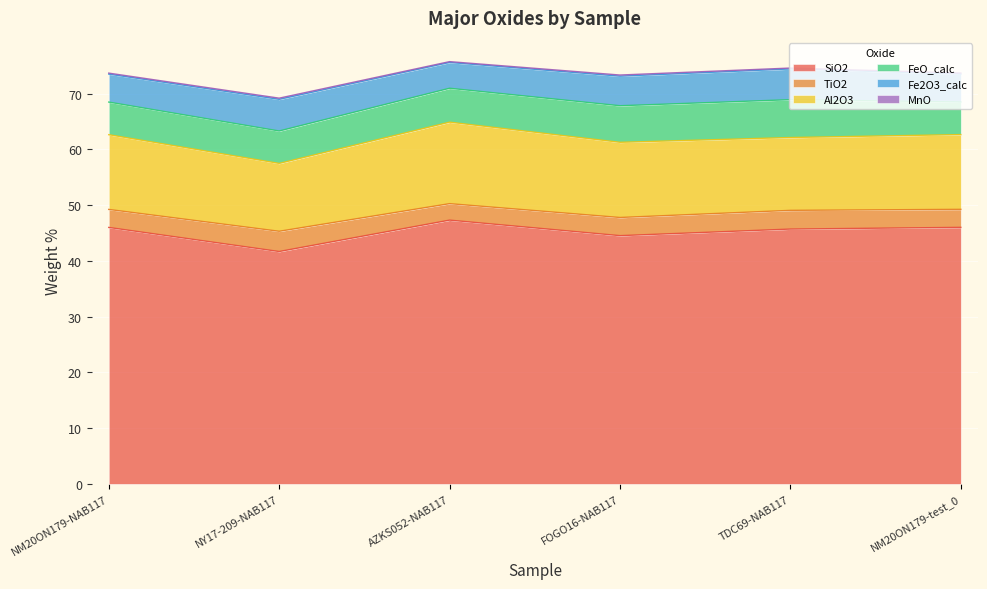

Is the value of SiO2 at NM20ON179-test_0 greater than the value of MnO at TDC69-NAB117?

Yes